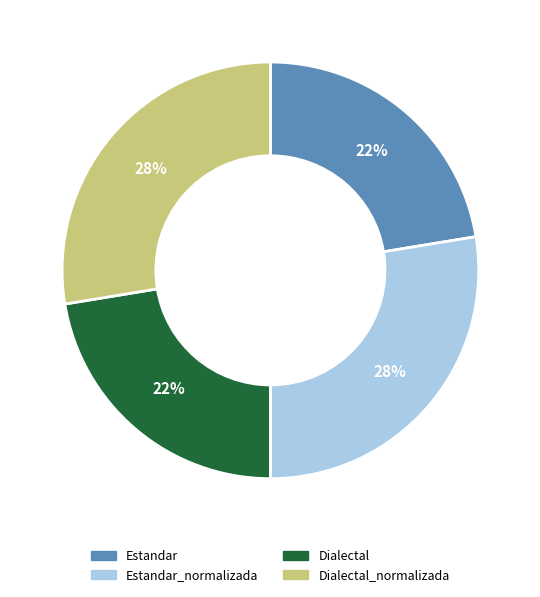

Does any single category account for the majority?

No